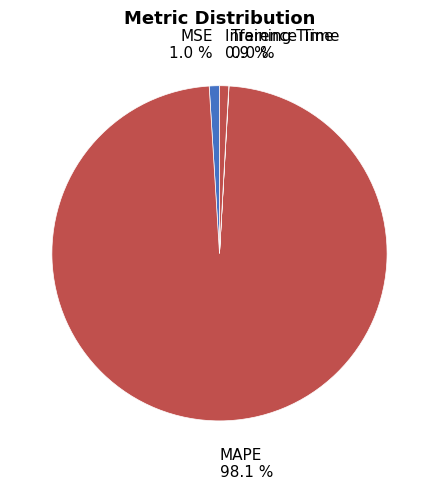

Which slice is the largest?

MAPE